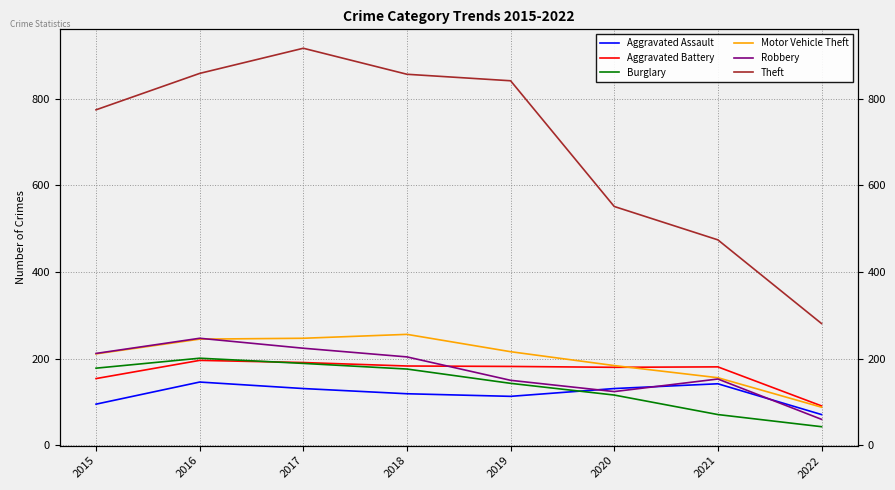

What is the value of the Theft point at the 1st from the left?

774